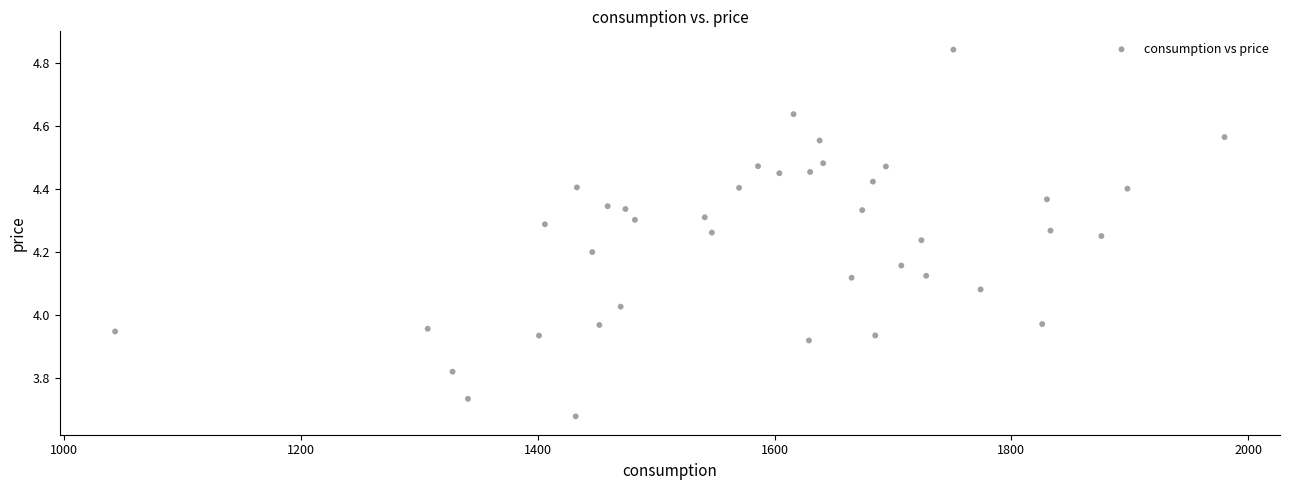

What is the range of Y values (max minus min)?

1.2